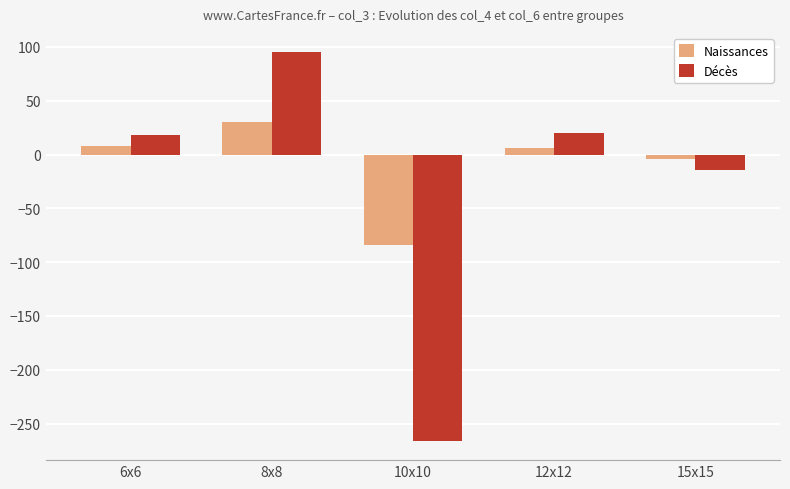

True or false: Naissances has a value of 8 at 6x6.

True